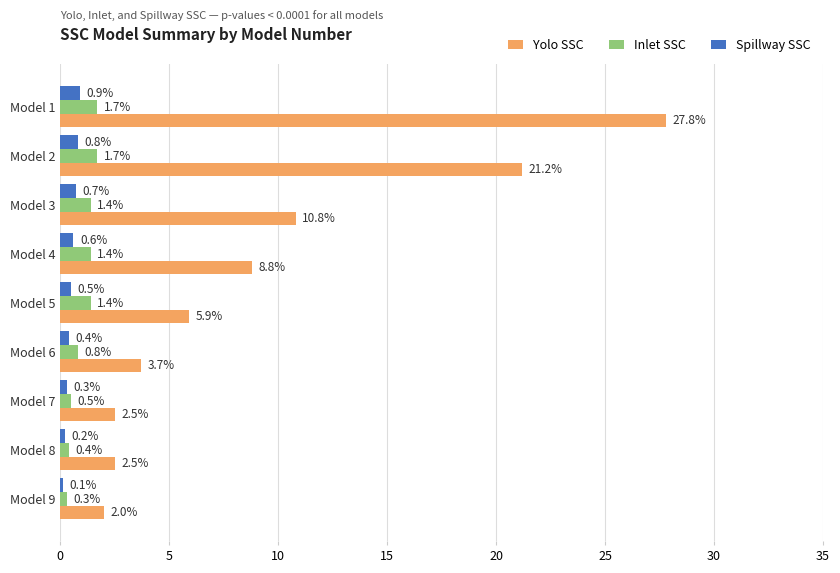

Where is Yolo SSC nearest to the value 14?

Model 3